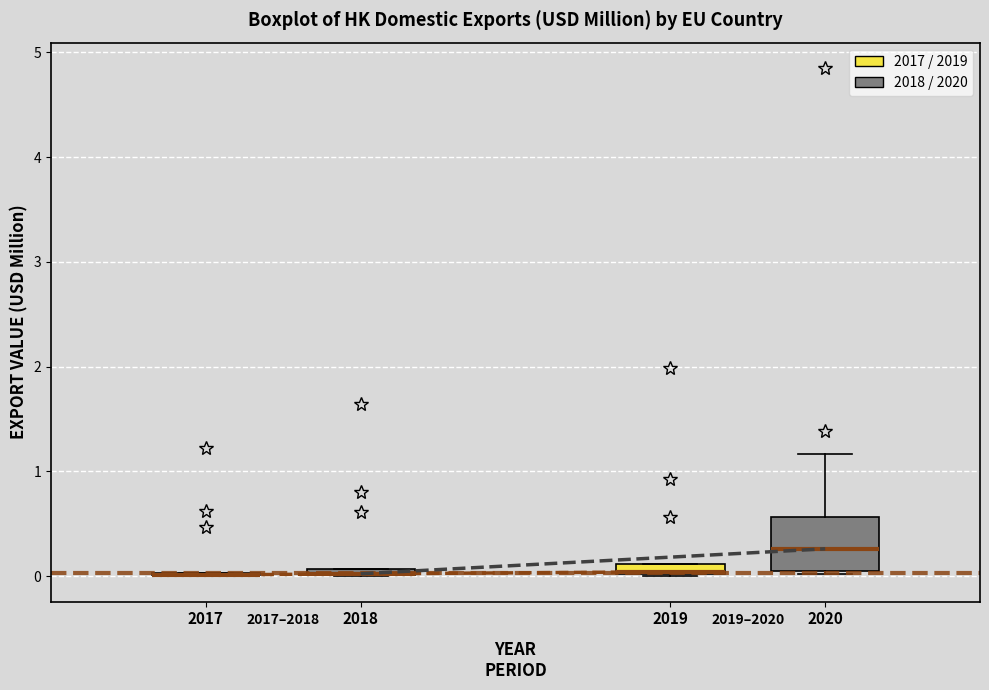

Which box is the tallest, from its lower edge to its upper edge?

2020